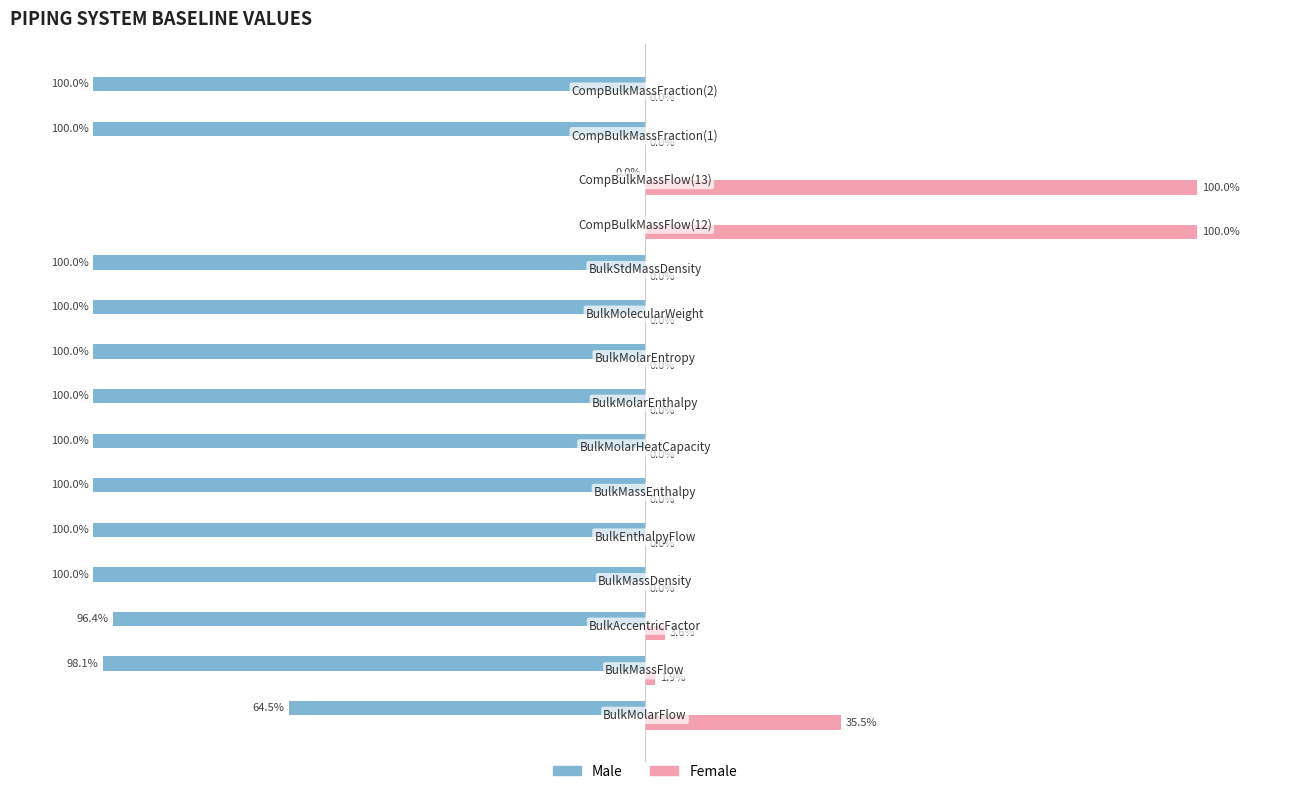

Which series has the largest total across all categories?

Female